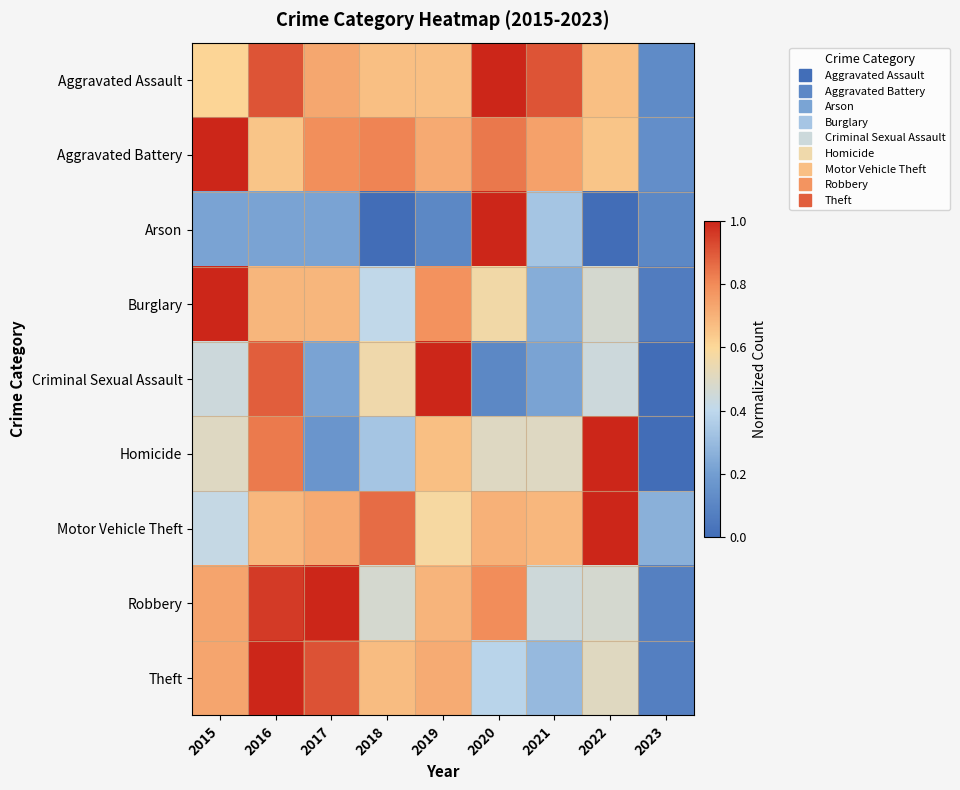

Reading left to right, transcribe all the data shown in this chart.

Aggravated Assault: 2015=0.6	2016=0.9	2017=0.7	2018=0.7	2019=0.7	2020=1.0	2021=0.9	2022=0.7	2023=0.1
Aggravated Battery: 2015=1.0	2016=0.7	2017=0.8	2018=0.8	2019=0.7	2020=0.8	2021=0.7	2022=0.7	2023=0.1
Arson: 2015=0.2	2016=0.2	2017=0.2	2018=0.0	2019=0.1	2020=1.0	2021=0.3	2022=0.0	2023=0.1
Burglary: 2015=1.0	2016=0.7	2017=0.7	2018=0.4	2019=0.8	2020=0.6	2021=0.2	2022=0.5	2023=0.1
Criminal Sexual Assault: 2015=0.4	2016=0.9	2017=0.2	2018=0.6	2019=1.0	2020=0.1	2021=0.2	2022=0.4	2023=0.0
Homicide: 2015=0.5	2016=0.8	2017=0.2	2018=0.3	2019=0.7	2020=0.5	2021=0.5	2022=1.0	2023=0.0
Motor Vehicle Theft: 2015=0.4	2016=0.7	2017=0.7	2018=0.9	2019=0.6	2020=0.7	2021=0.7	2022=1.0	2023=0.3
Robbery: 2015=0.7	2016=1.0	2017=1.0	2018=0.5	2019=0.7	2020=0.8	2021=0.4	2022=0.5	2023=0.1
Theft: 2015=0.7	2016=1.0	2017=0.9	2018=0.7	2019=0.7	2020=0.4	2021=0.3	2022=0.5	2023=0.1